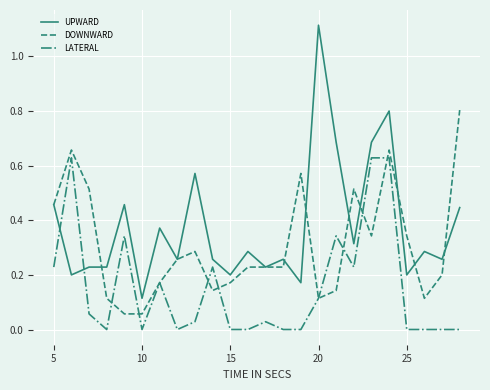

List the series in order of their overall mean, lowest first.

LATERAL, DOWNWARD, UPWARD